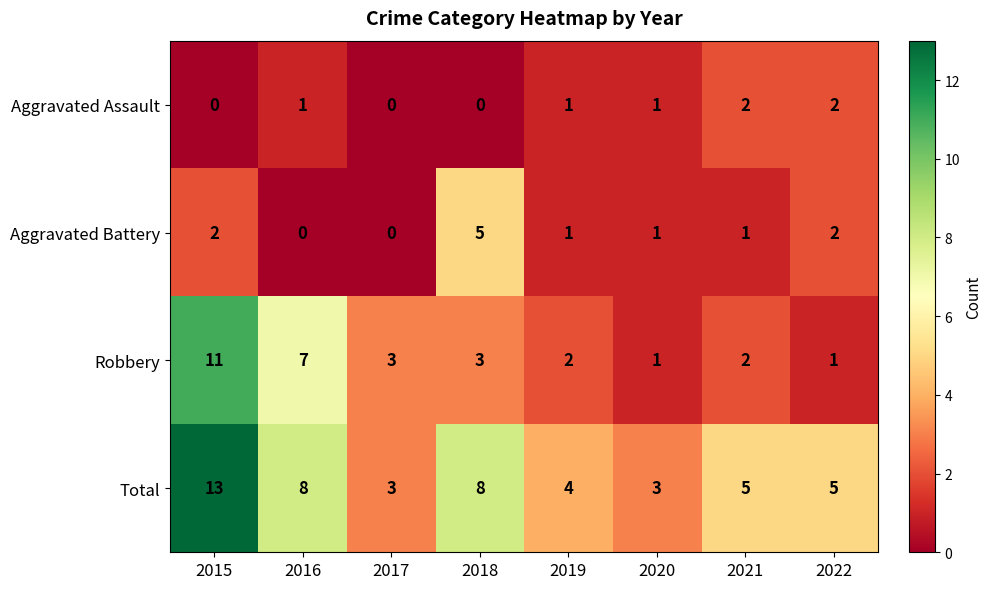

What is the spread (max minus min) of values at 2018?

8